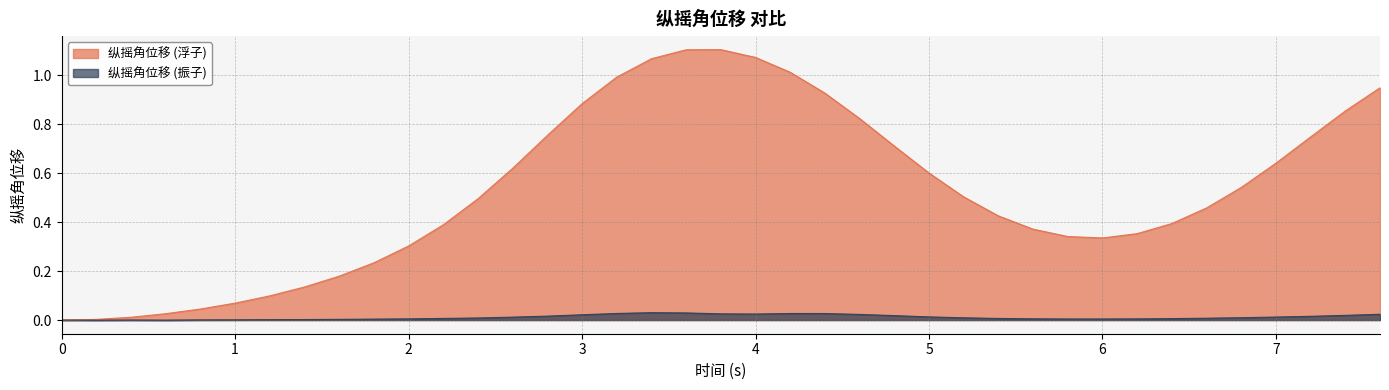

Where does the 纵摇角位移 (振子) series first go above 0?

0.4